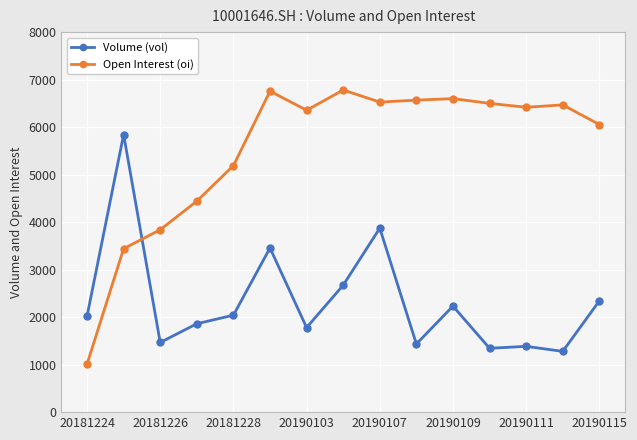

How many values in the Volume (vol) series are below 2019?

7